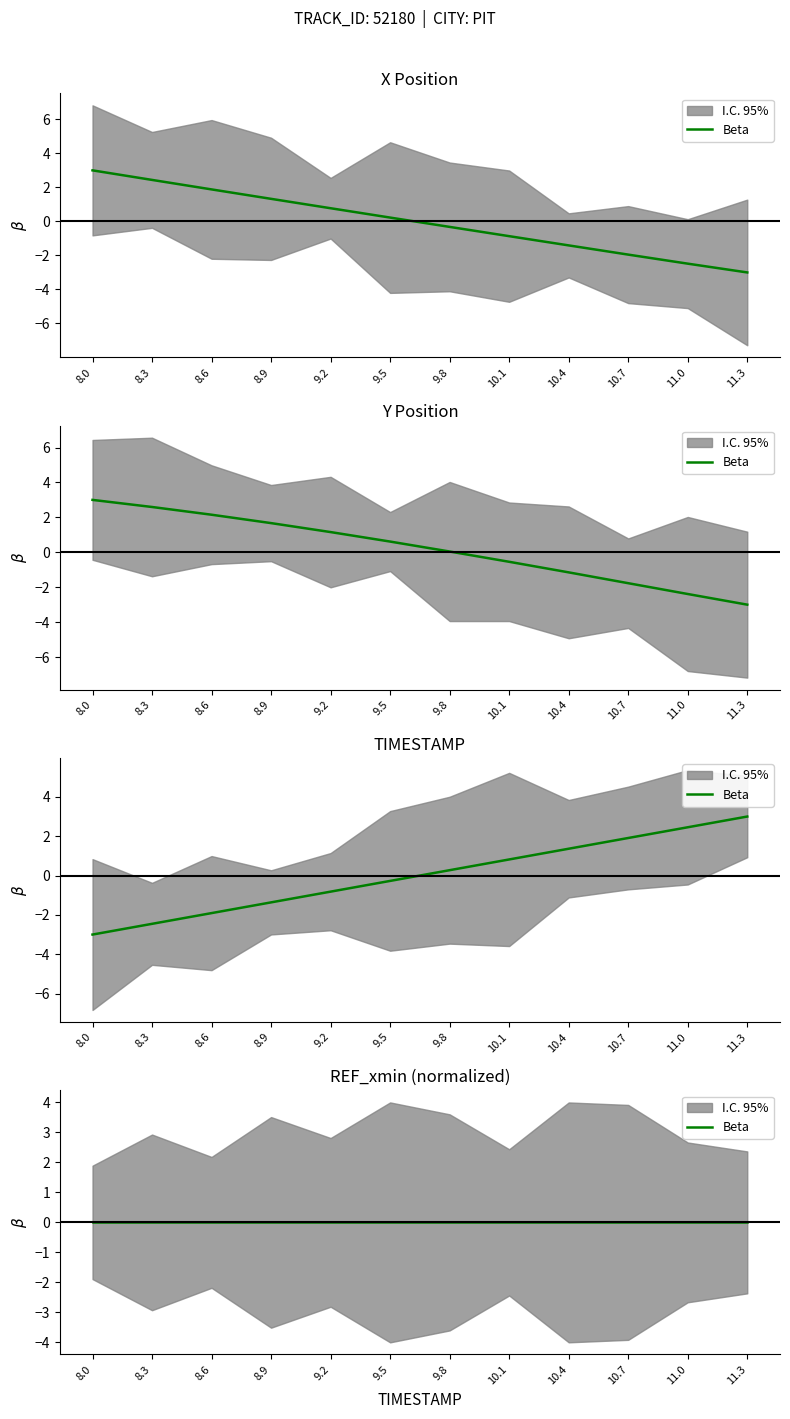

Is it true that Y equals -0.5 at 10.1?

True